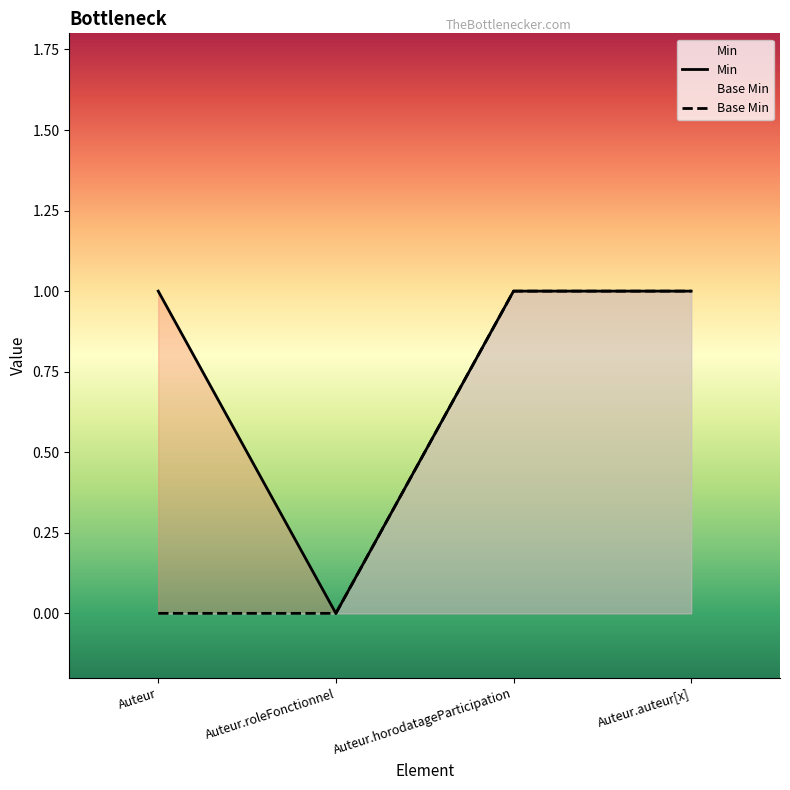

True or false: Min and Base Min cross at least once.

False